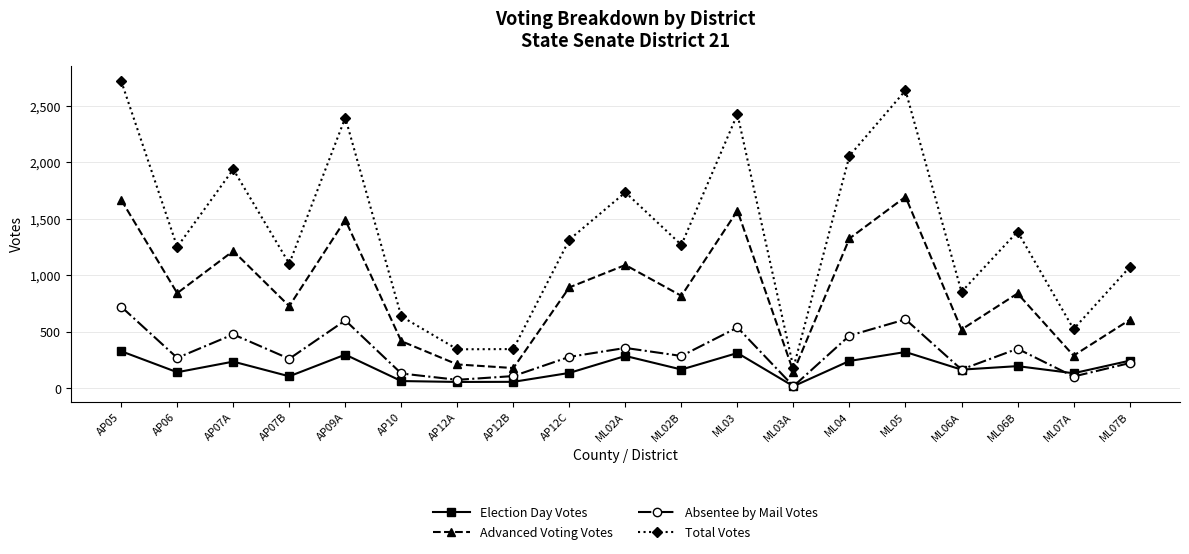

How many data points does each series have?

19